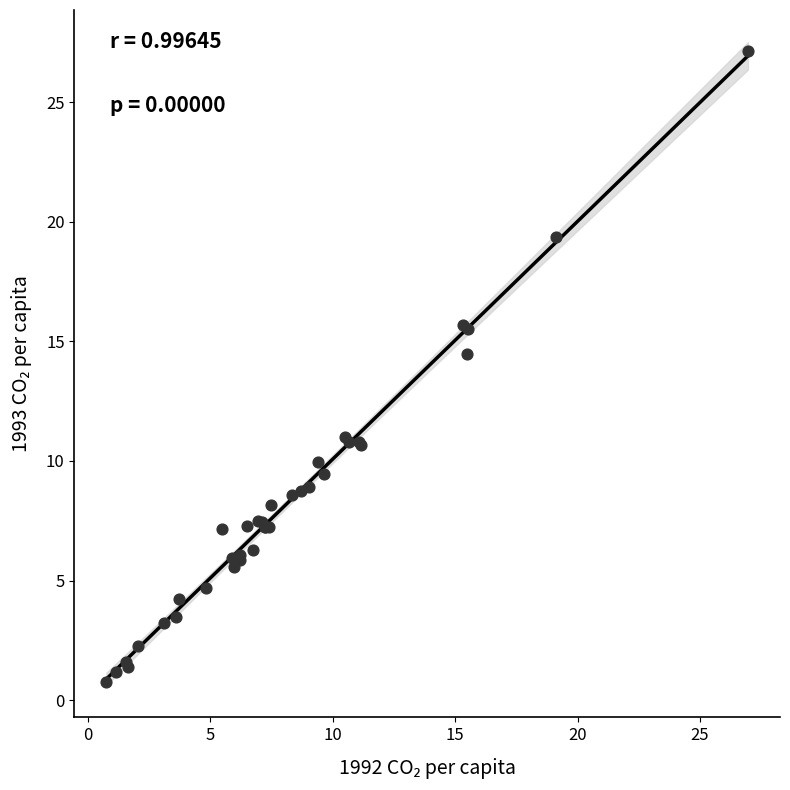

What Y value in the scatter plot is closest to 13?

14.5